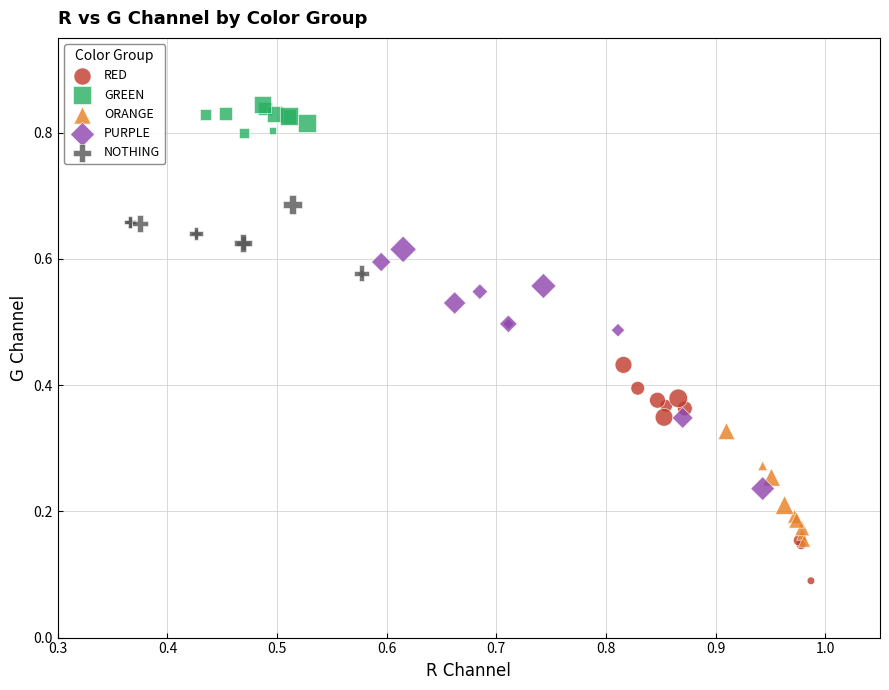

Which series contains the highest Y value?

GREEN